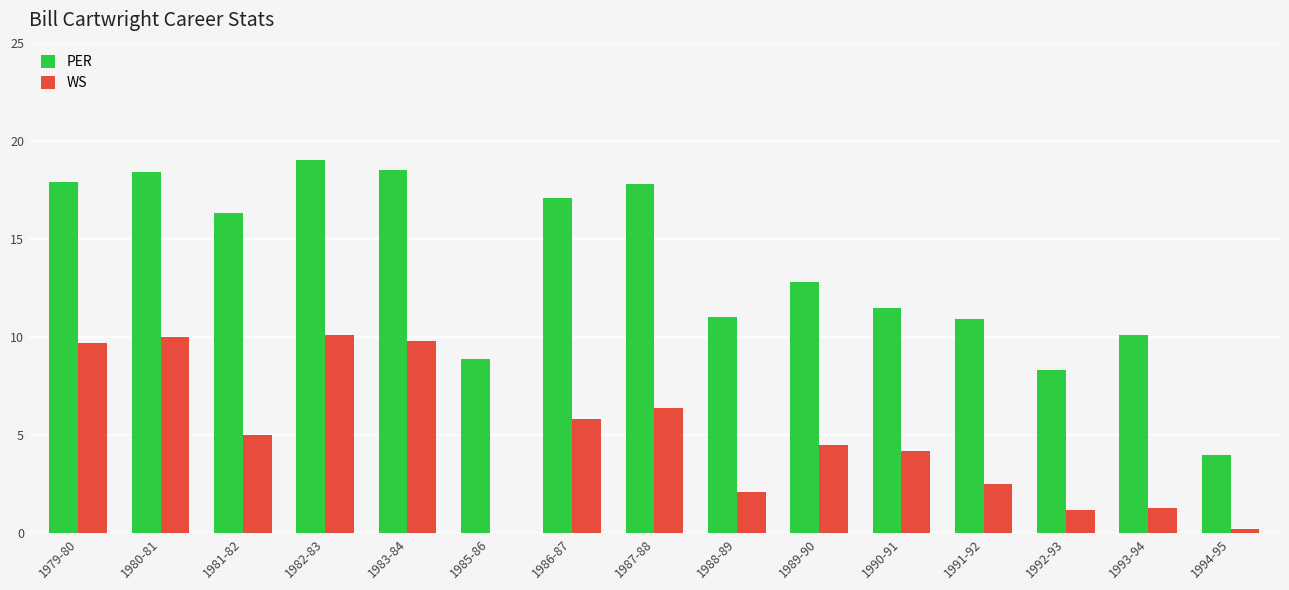

Which series changed the most between 1987-88 and 1992-93?

PER